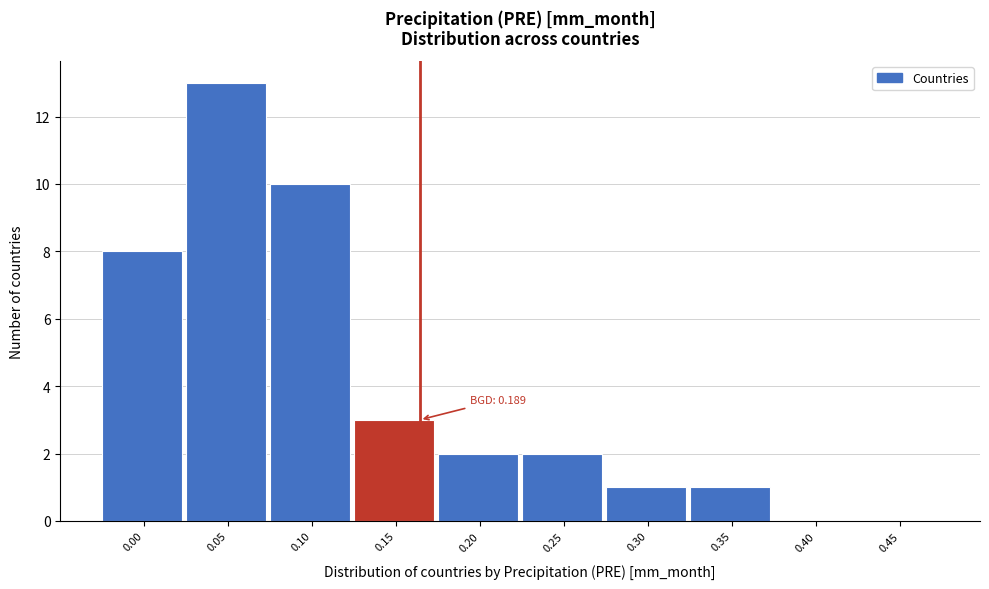

What is the ratio of the value at 0.30 to the value at 0.20?

0.5